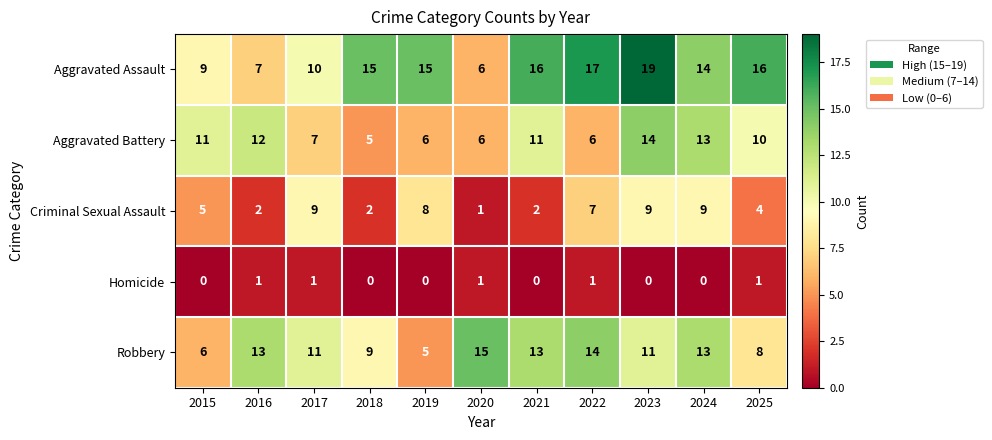

What is the sum of the Criminal Sexual Assault values at 2023 and 2016?

11